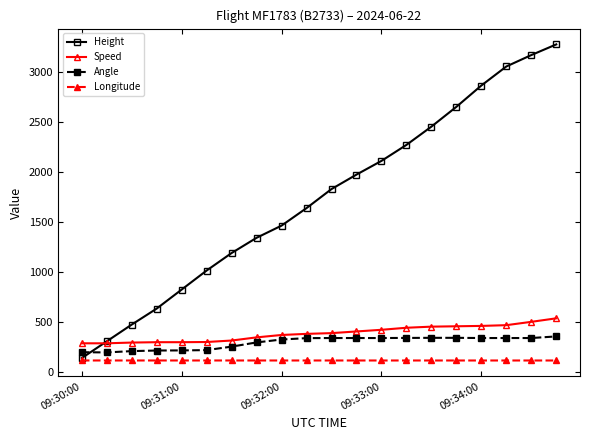

List the series in order of their peak value, lowest first.

Longitude, Angle, Speed, Height